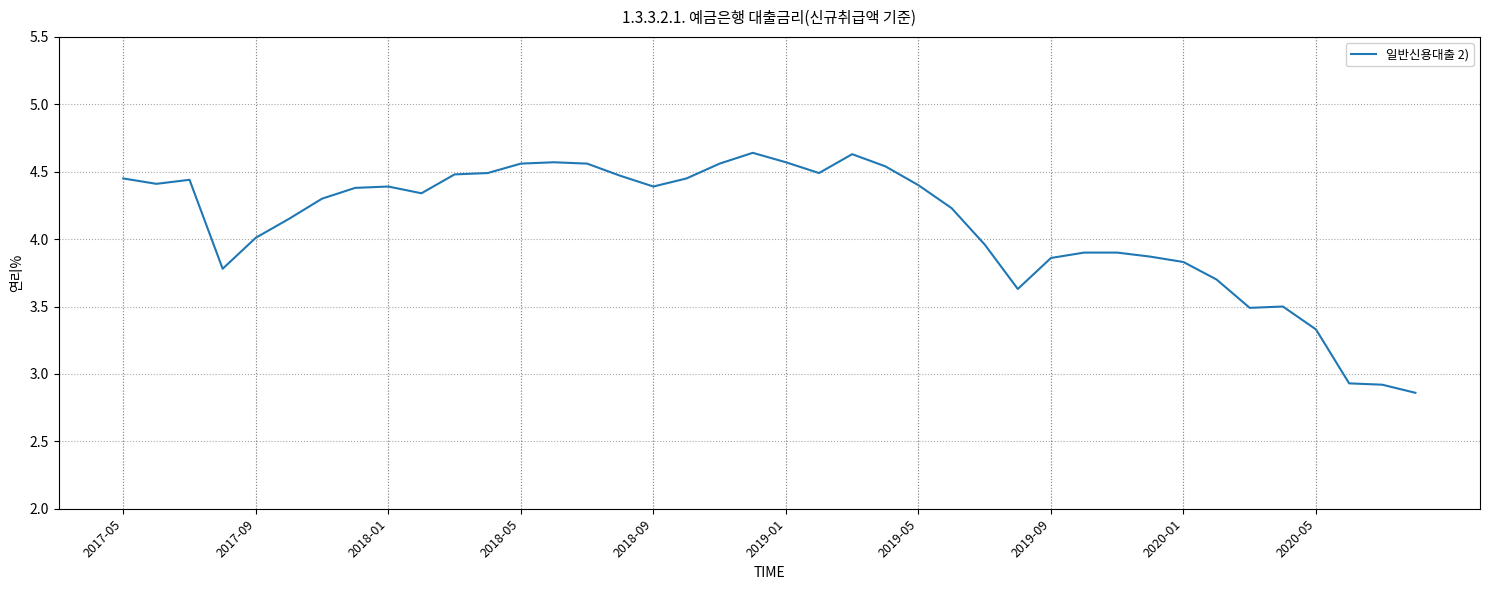

What is the difference between the maximum and minimum values?

1.8